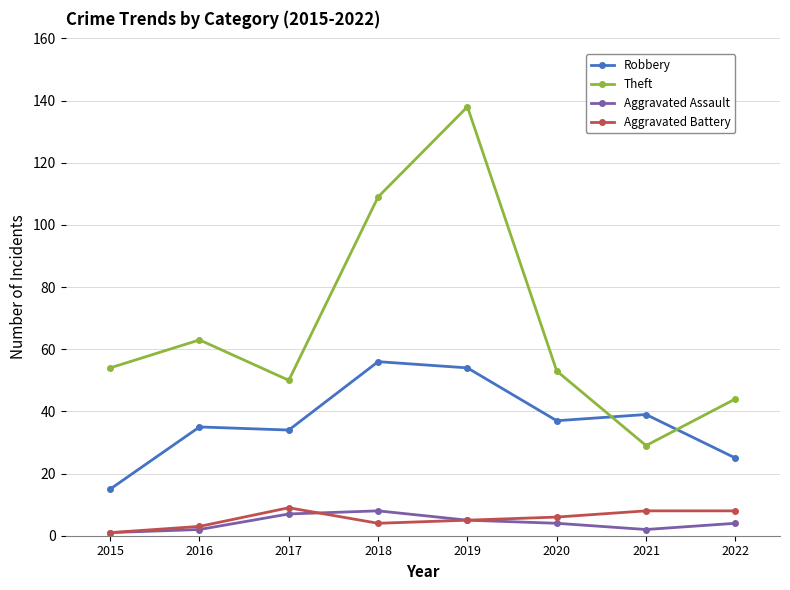

What is the minimum value shown in the chart?

1